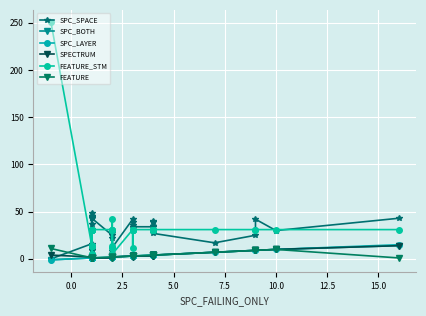

Reading left to right, what are all the values shown in this chart?

SPC_SPACE: 0	16	44	9	45	43	49	32	45	11	9	37	11	43	25	27	29	12	8	22	29	12	42	34	36	39	34	34	34	35	35	35	39	40	27	17	25	42	30	43
SPC_BOTH: -1	1	1	1	1	1	1	1	1	1	1	1	1	1	1	2	2	2	2	2	2	2	3	3	2	3	3	3	4	4	3	3	4	4	4	7	9	9	10	14
SPC_LAYER: -1	1	1	1	1	1	1	1	1	1	1	1	1	1	2	2	2	2	2	2	2	2	3	3	3	3	3	3	4	4	4	4	4	4	4	7	9	9	10	15
SPECTRUM: 4	2	1	2	2	1	1	2	2	1	2	2	1	1	1	3	2	3	3	3	2	2	3	3	2	3	3	3	3	4	3	3	4	4	4	7	9	9	10	14
FEATURE_STM: 251	14	31	14	31	31	14	31	31	5	5	31	14	31	31	14	31	11	42	31	31	5	31	31	11	31	31	31	31	31	31	31	31	31	31	31	31	31	31	31
FEATURE: 11	1	1	1	1	1	1	1	1	1	1	1	1	1	2	2	2	1	2	2	2	2	3	3	3	3	3	3	4	4	4	4	4	4	4	7	9	9	10	1